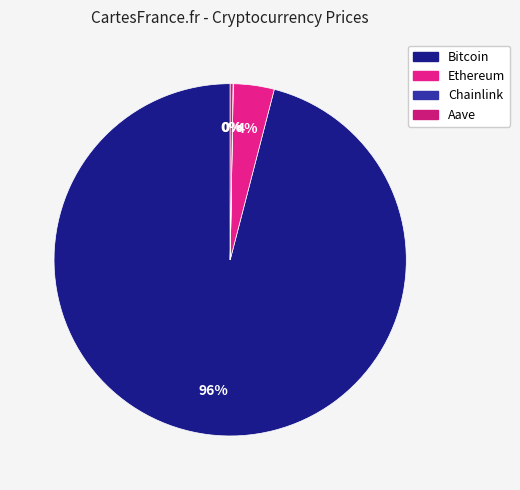

To the nearest percent, what percentage of the pie is Ethereum?

4%